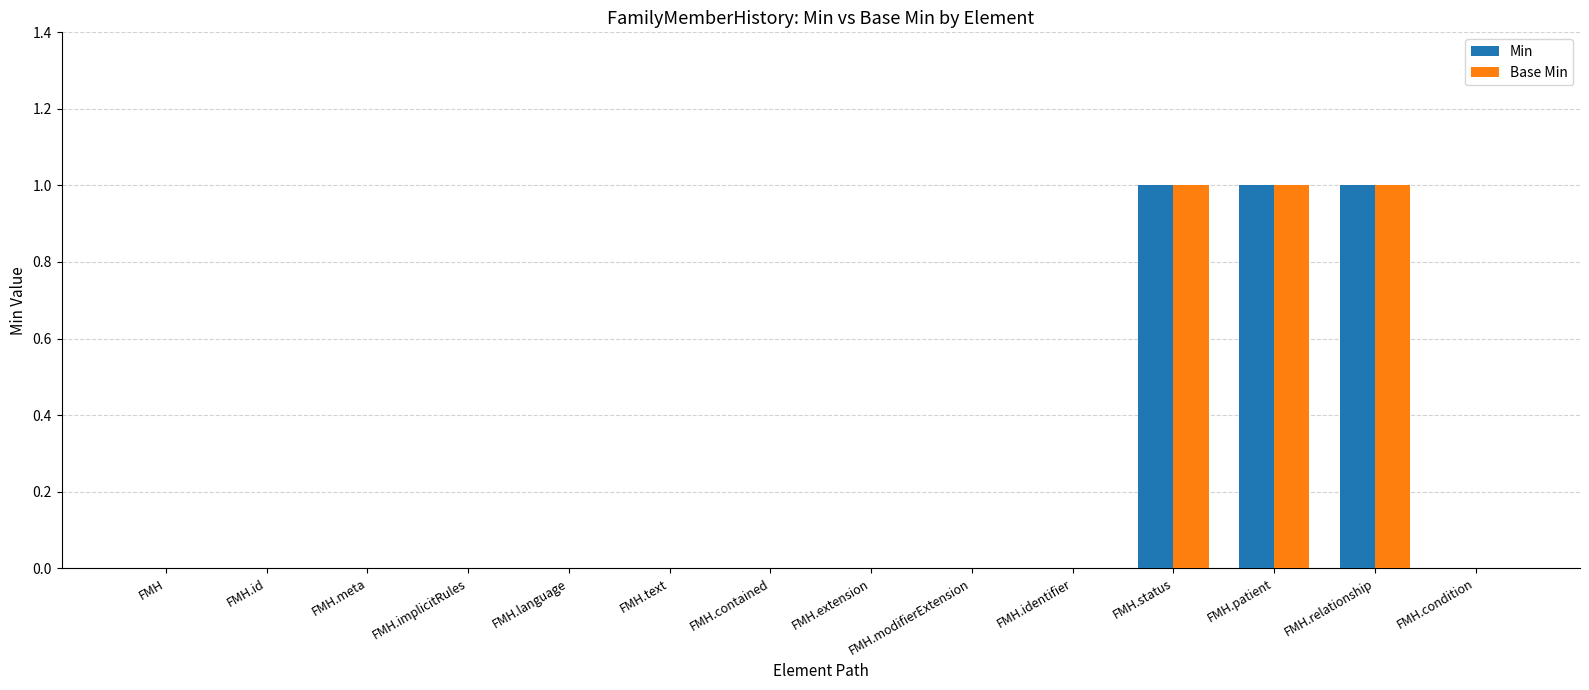

Count the number of data series in this chart.

2